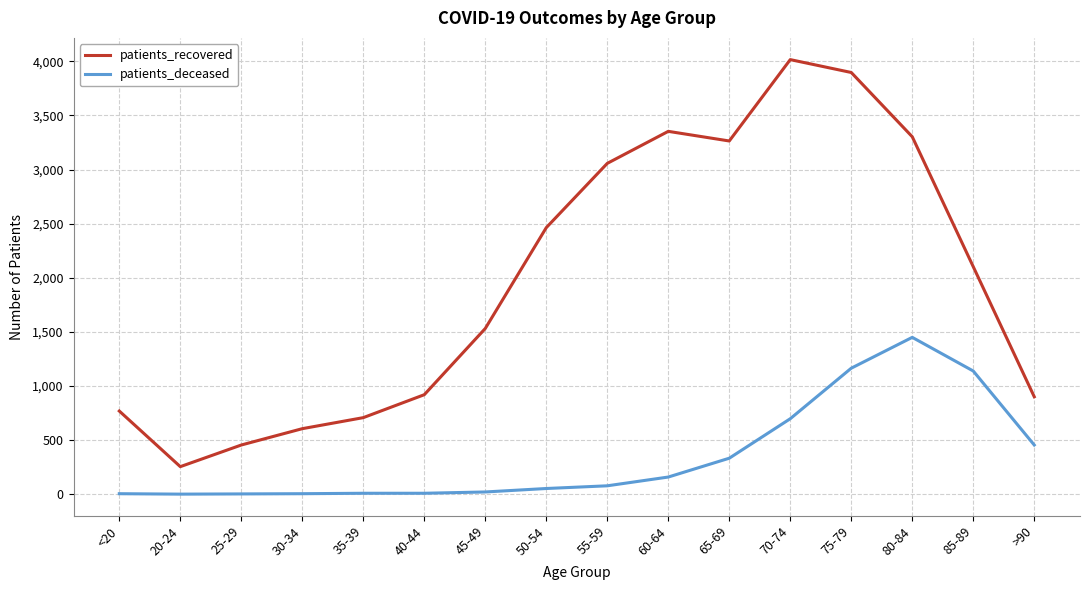

How many series are shown in this chart?

2